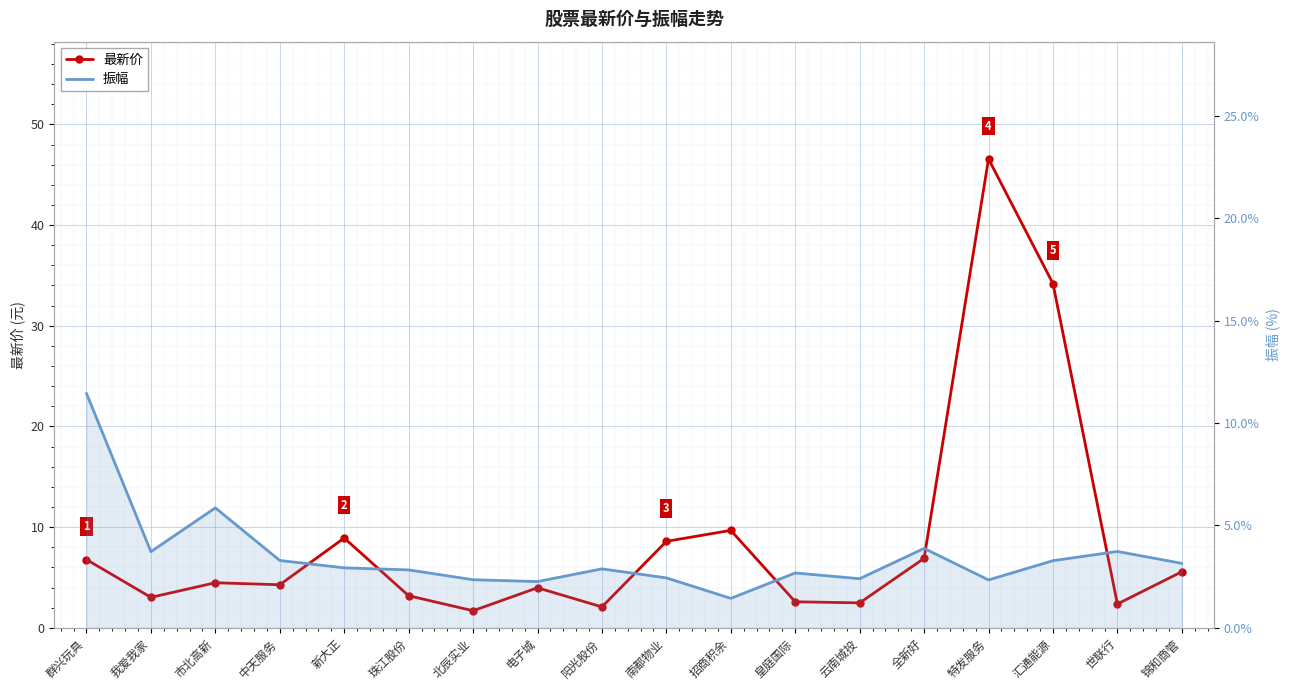

What are all the series names shown in the legend?

最新价, 振幅